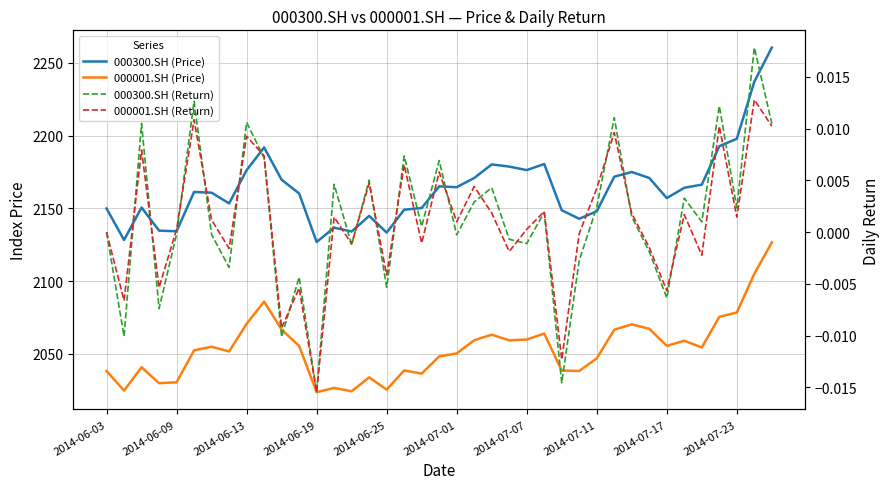

How many data points does each series have?

39